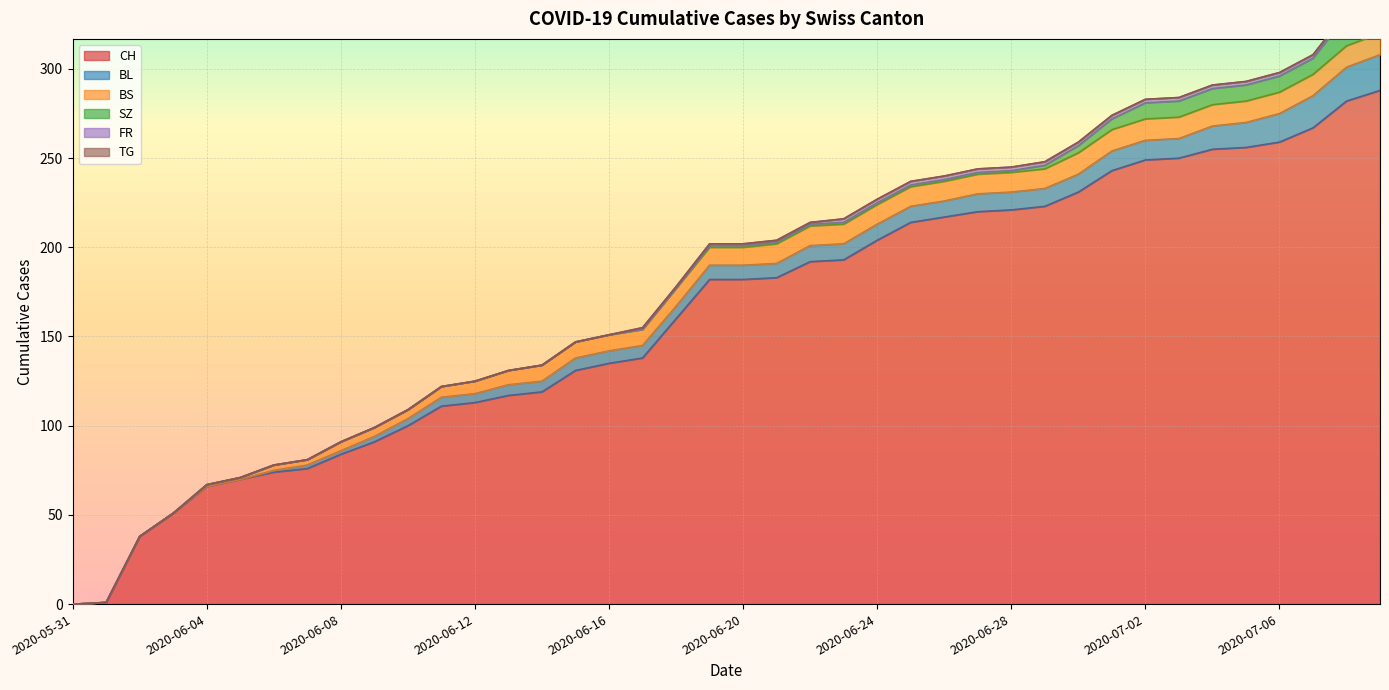

How many lines are shown in the chart?

6